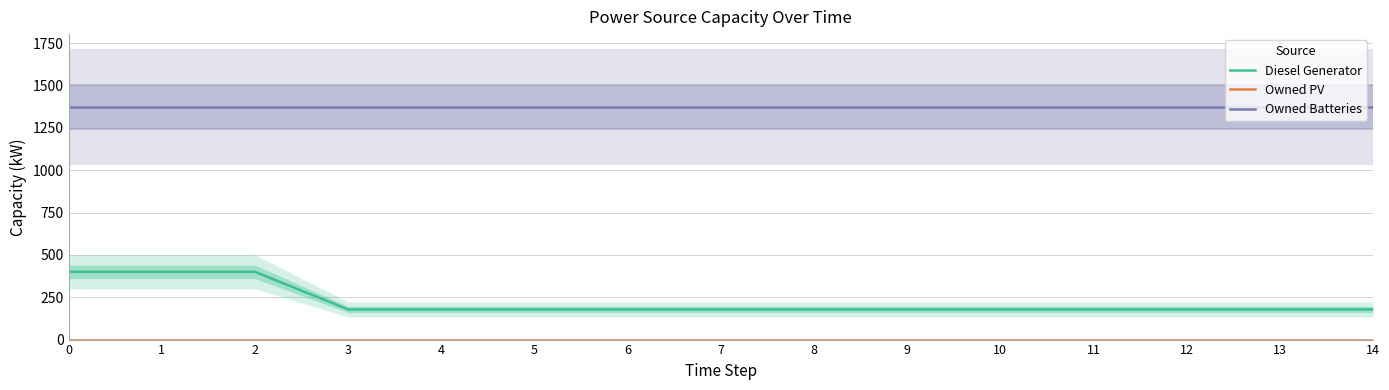

Which has a higher value, 5 or 3?

5